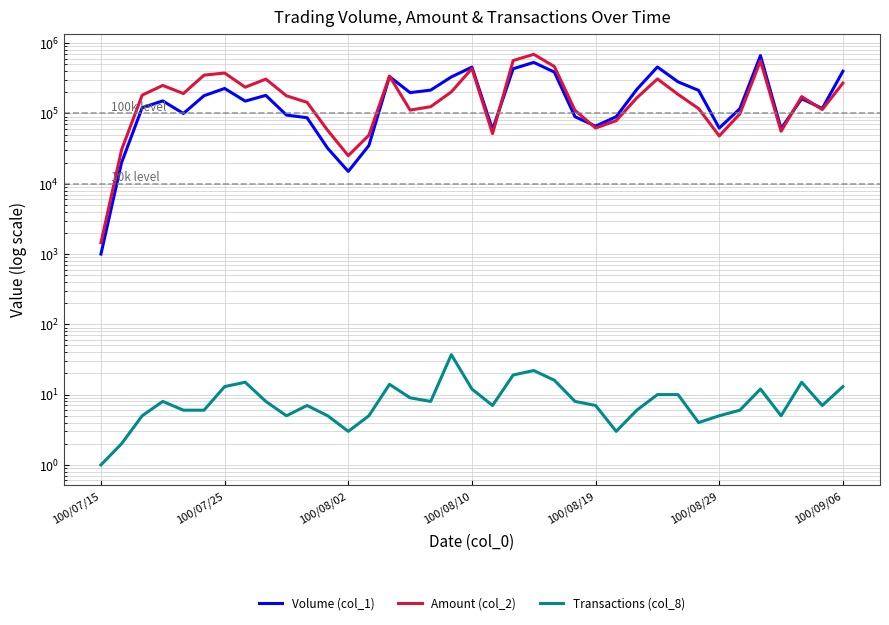

At how many categories does at least one series exceed 529711?

3